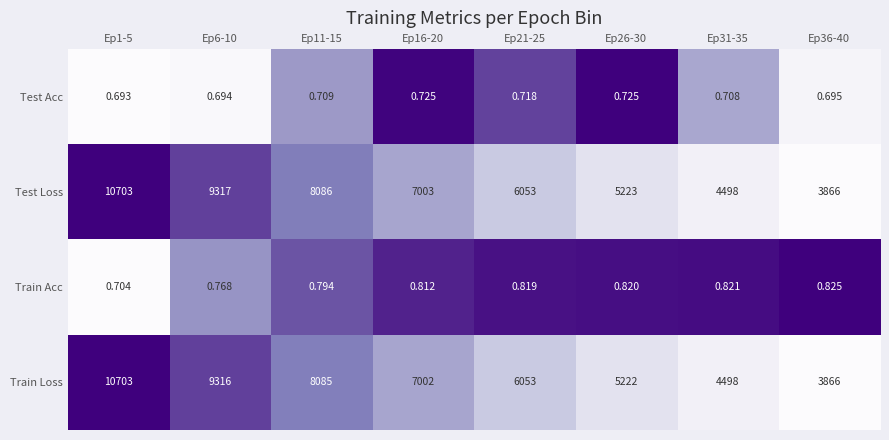

Which category has the highest value across all series?

Ep1-5